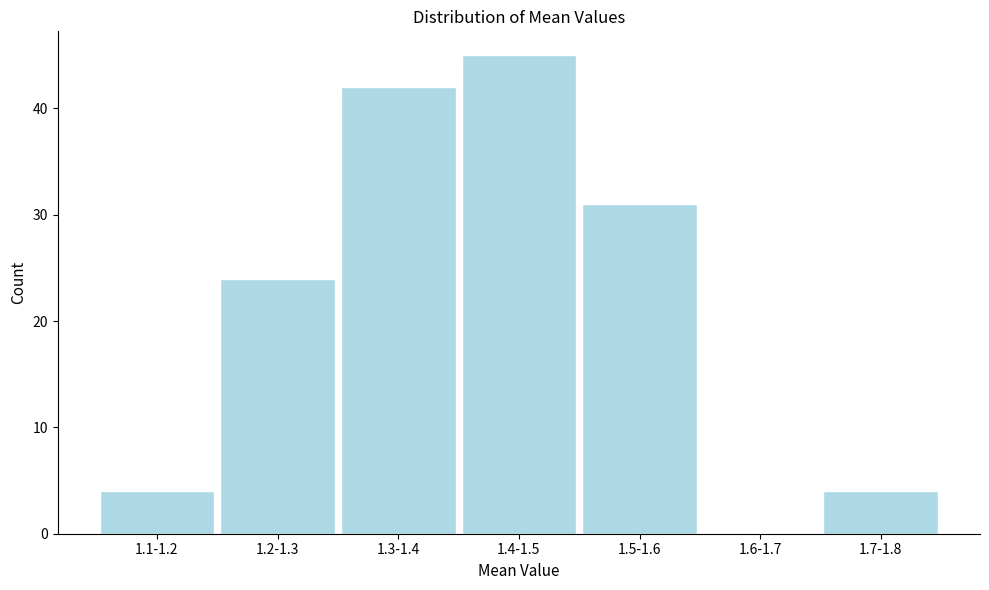

Reading left to right, transcribe all the data shown in this chart.

1.1-1.2=4	1.2-1.3=24	1.3-1.4=42	1.4-1.5=45	1.5-1.6=31	1.6-1.7=0	1.7-1.8=4